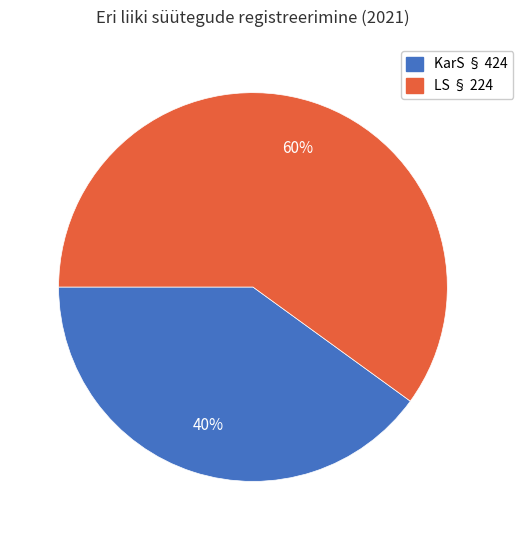

Between KarS § 424 and LS § 224, which is larger?

LS § 224